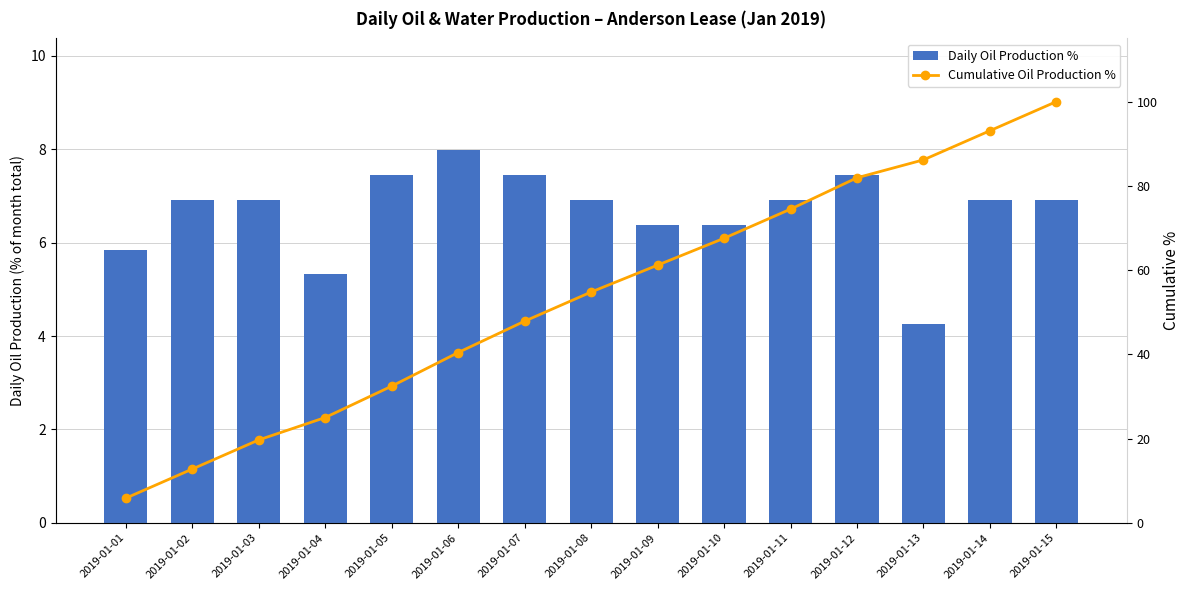

How many data points in Cumulative Oil Production % are less than 54?

7